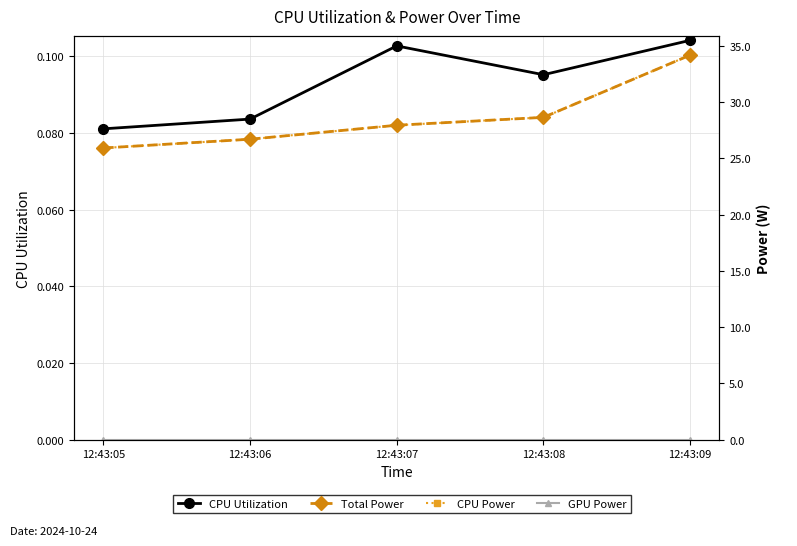

Reading left to right, list all the values displayed in this chart.

CPU Utilization: 12:43:05=0.1	12:43:06=0.1	12:43:07=0.1	12:43:08=0.1	12:43:09=0.1
Total Power: 12:43:05=25.9	12:43:06=26.7	12:43:07=27.9	12:43:08=28.6	12:43:09=34.2
CPU Power: 12:43:05=25.9	12:43:06=26.7	12:43:07=27.9	12:43:08=28.6	12:43:09=34.2
GPU Power: 12:43:05=0.0	12:43:06=0.0	12:43:07=0.0	12:43:08=0.0	12:43:09=0.0